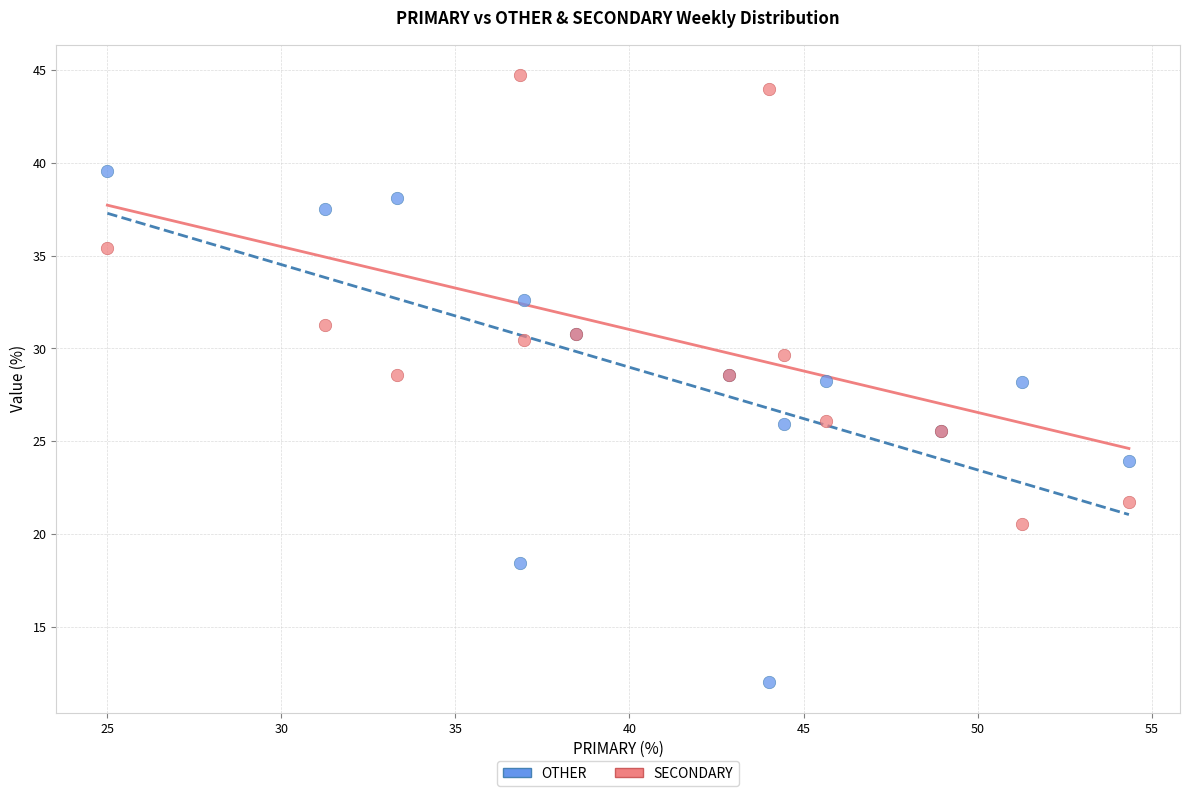

What are all the series names shown in the legend?

OTHER, SECONDARY